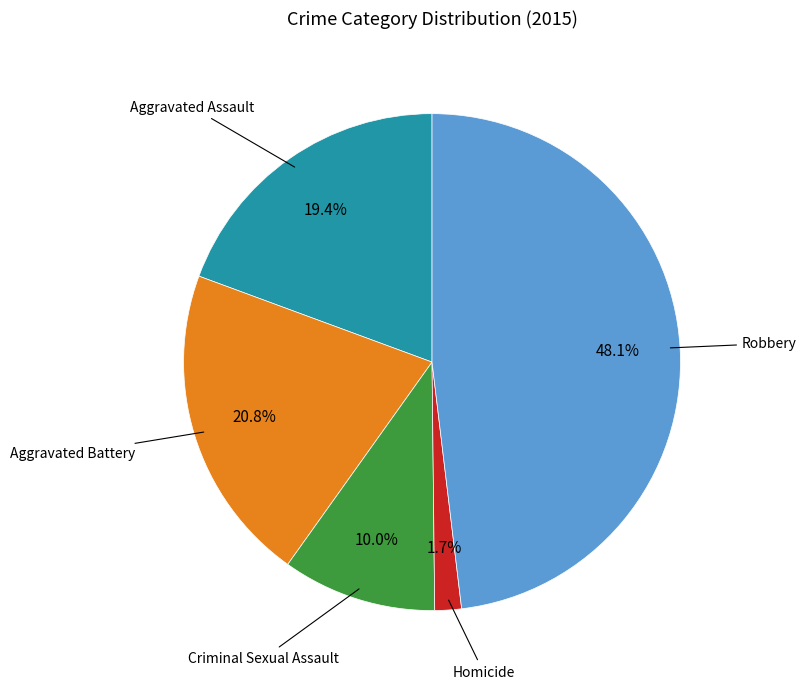

Is there any slice that represents more than half of the pie?

No